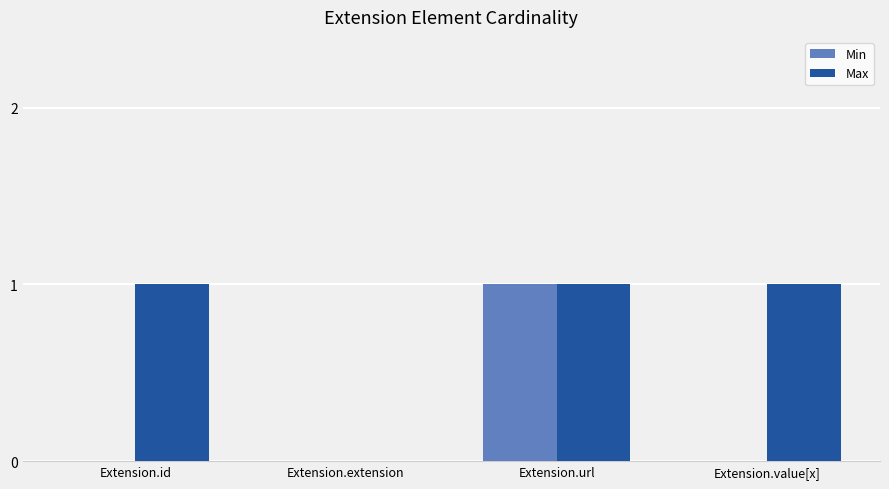

What are all the series names shown in the legend?

Min, Max